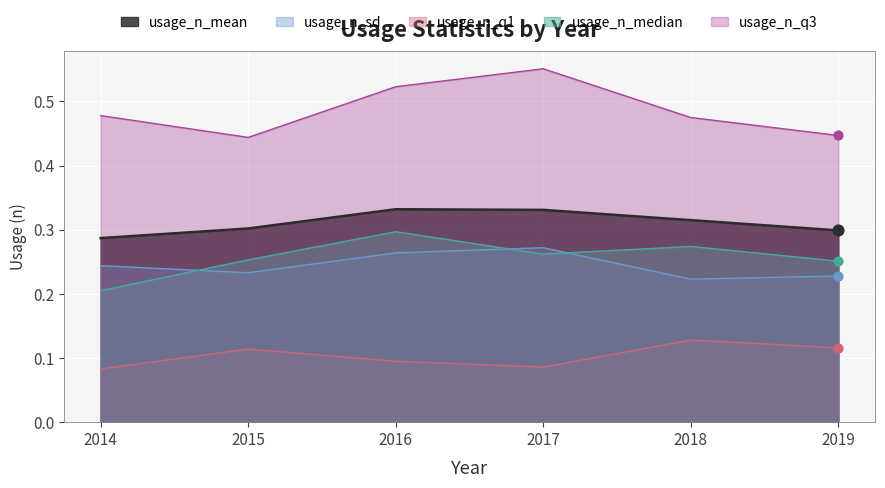

At how many categories does at least one series exceed 0?

6